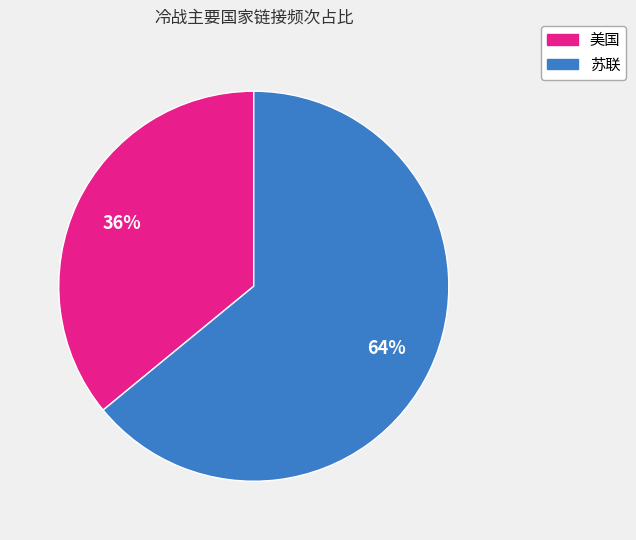

To the nearest percent, what percentage of the pie is 苏联?

64%